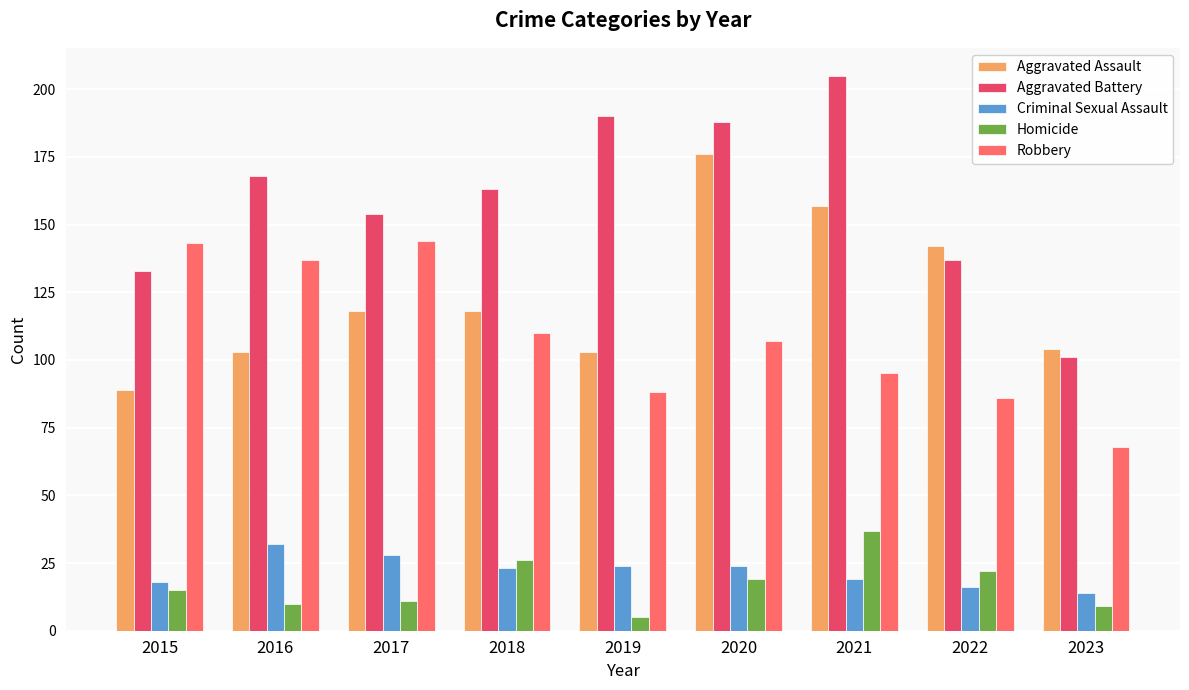

Is it true that Robbery equals 143 at 2015?

True